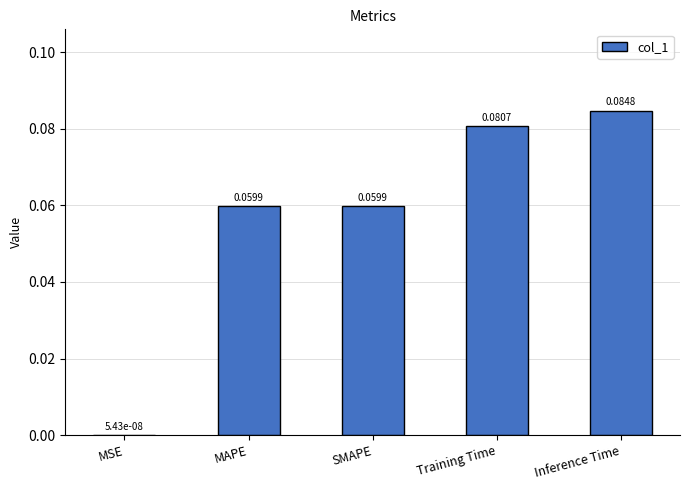

Which label corresponds to the largest value in the chart?

Inference Time